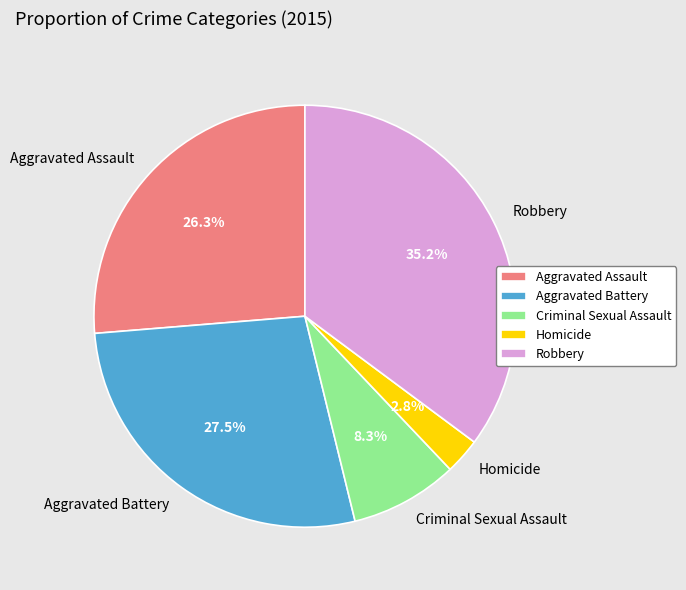

What percentage is NOT represented by Criminal Sexual Assault?

91.7%